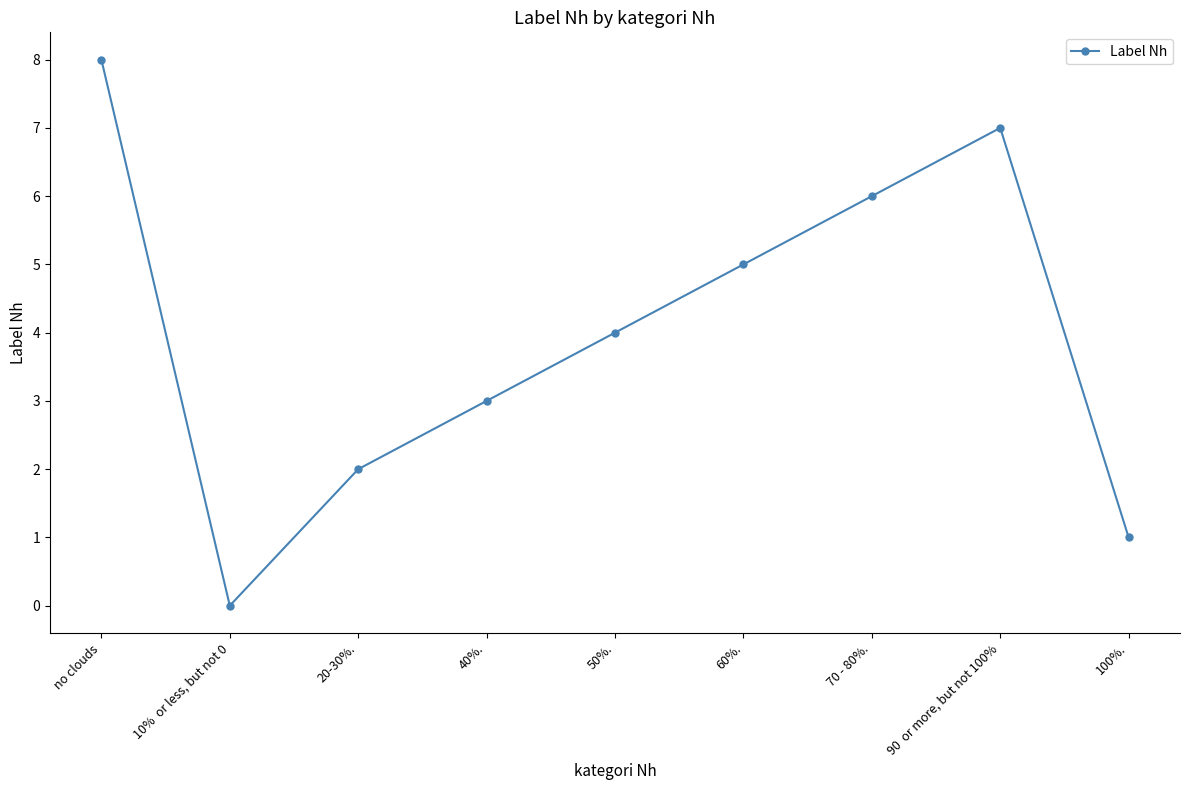

What is the change in value from 40%. to 60%.?

+2